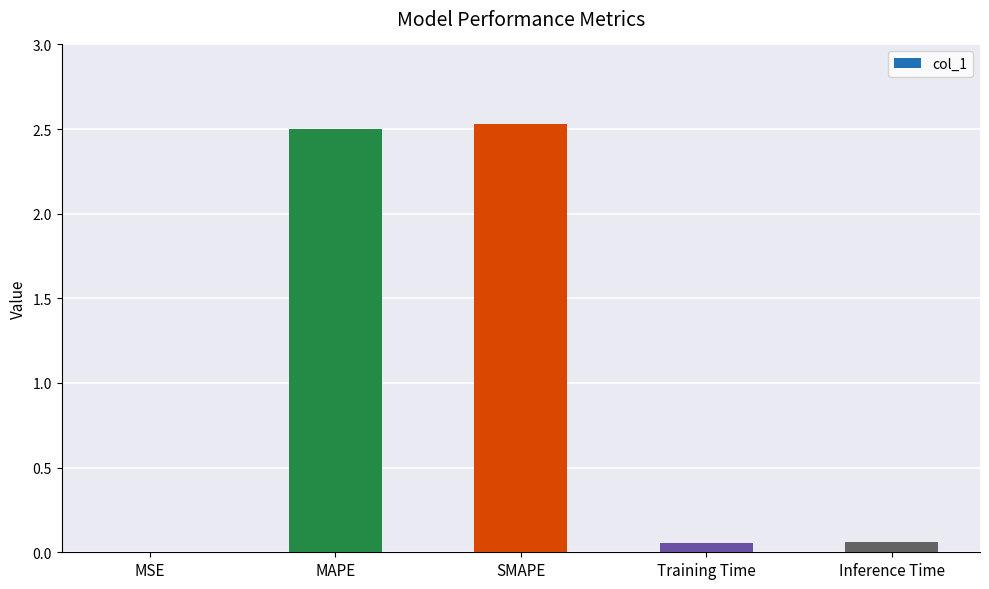

What is the average value?

1.0